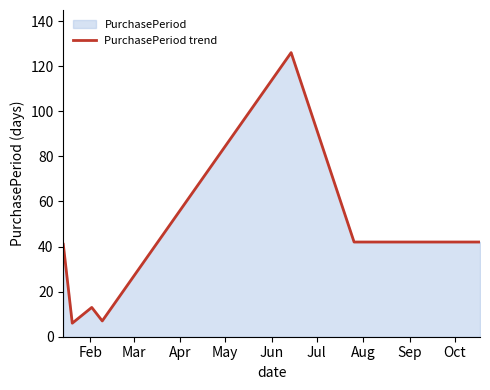

What is the smallest value displayed?

6